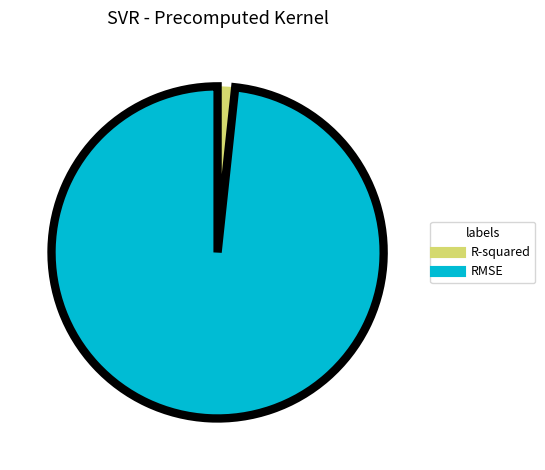

Do R-squared and RMSE together represent more than half of the pie?

Yes